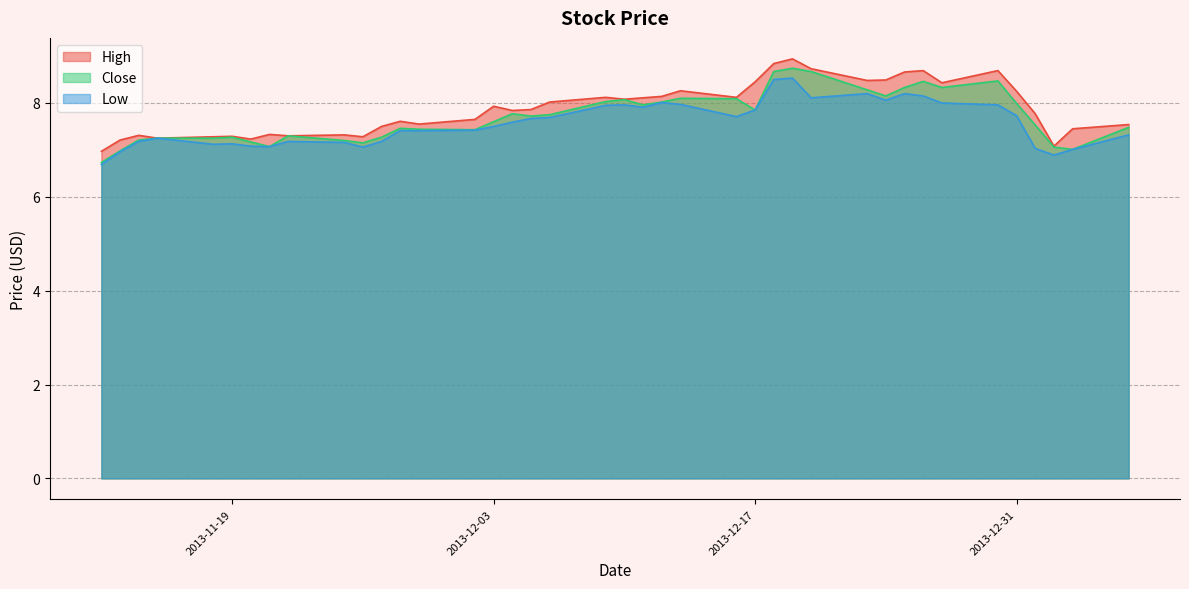

At 2013-11-28, list the series in order from largest to smallest.

High, Close, Low